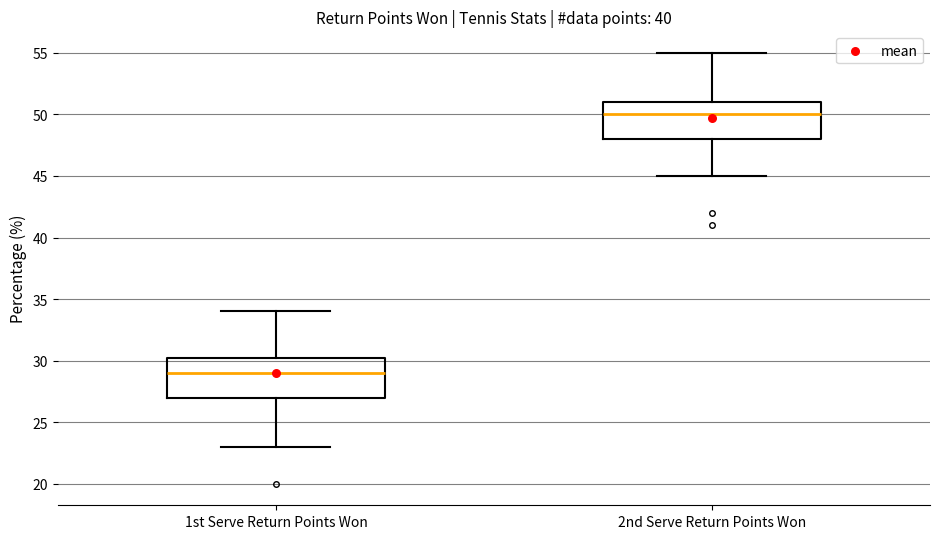

Where does the median line of the box for 2nd Serve Return Points Won sit on the y-axis? The values are not printed on the chart, so give them approximately, as read against the axis.

50.0